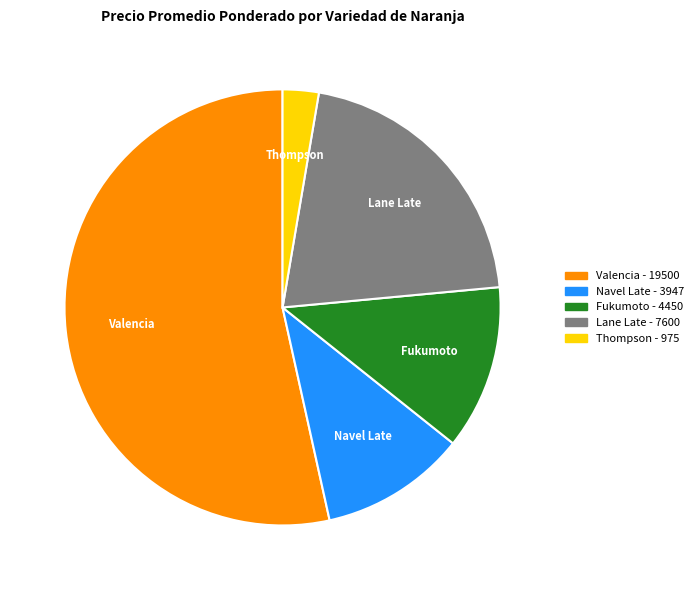

Does any single category account for the majority?

Yes